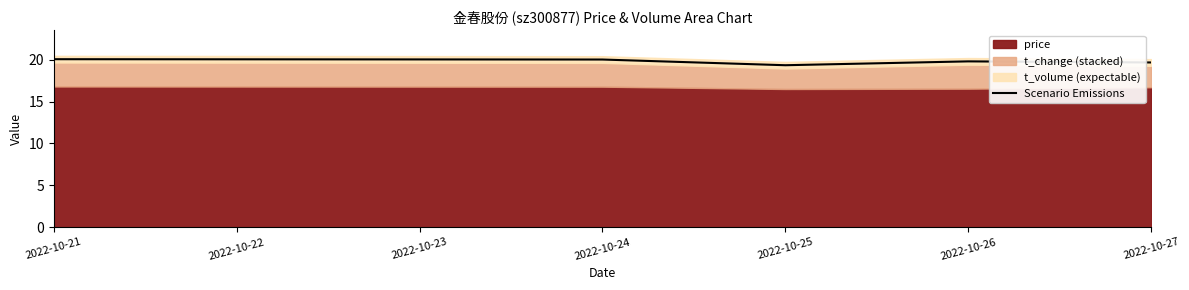

Reading right to left, list all the values displayed in this chart.

19.7	19.8	19.4	20.0	20.1